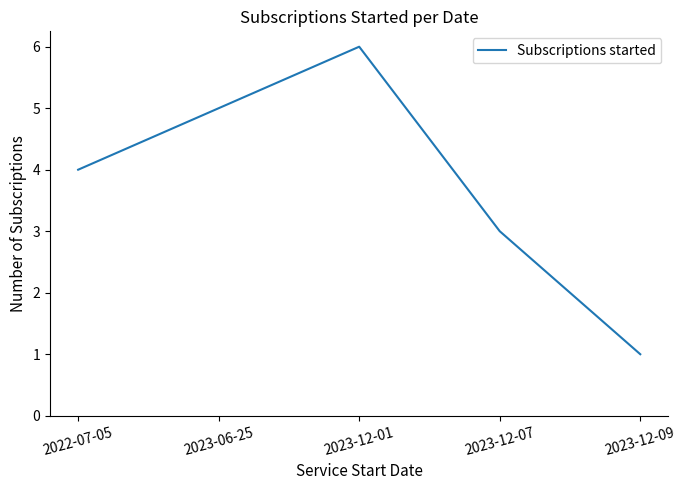

Rank the categories by value from highest to lowest.

2023-12-01, 2023-06-25, 2022-07-05, 2023-12-07, 2023-12-09